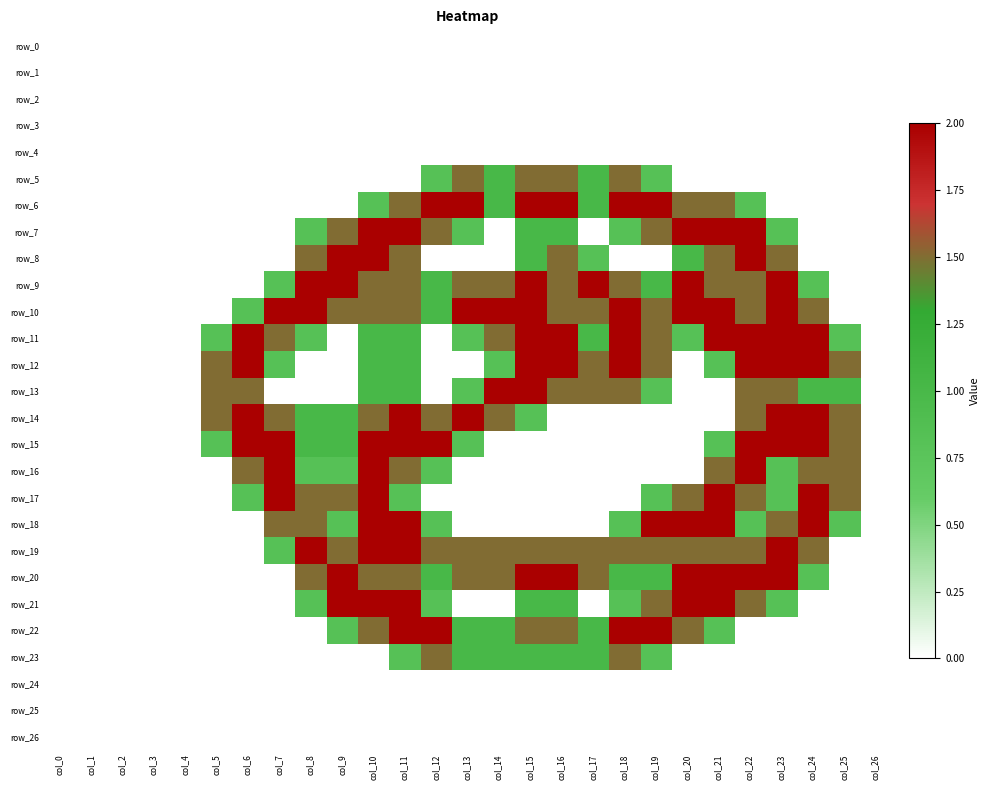

Count the row_11 values in the range 0 to 2.

27